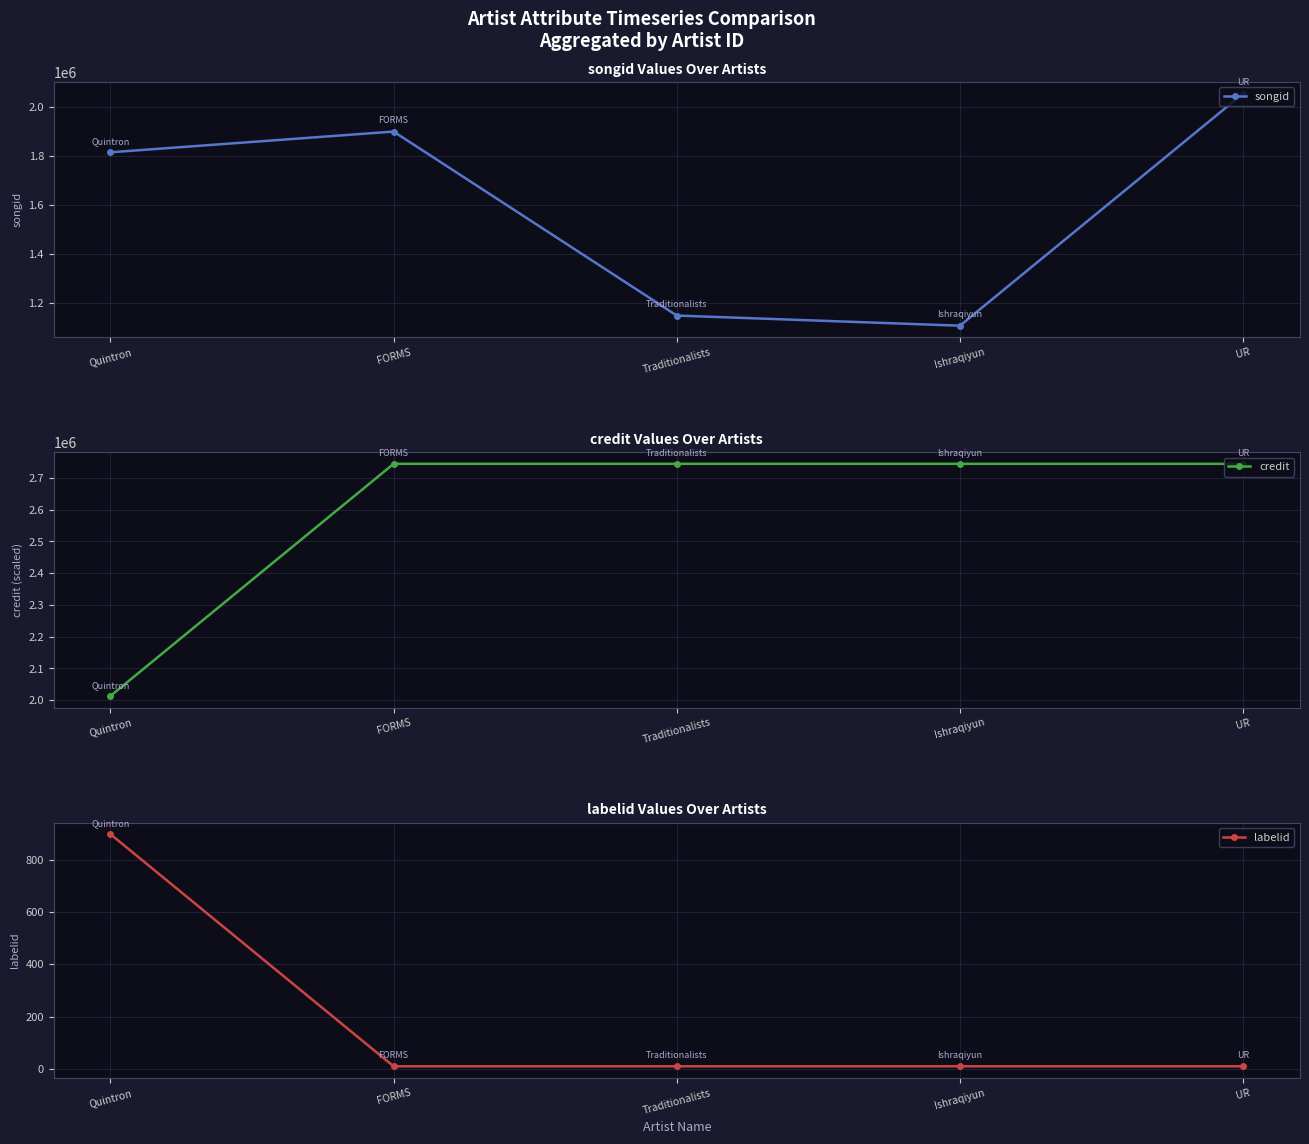

List the series in order of their peak value, highest first.

credit, songid, labelid